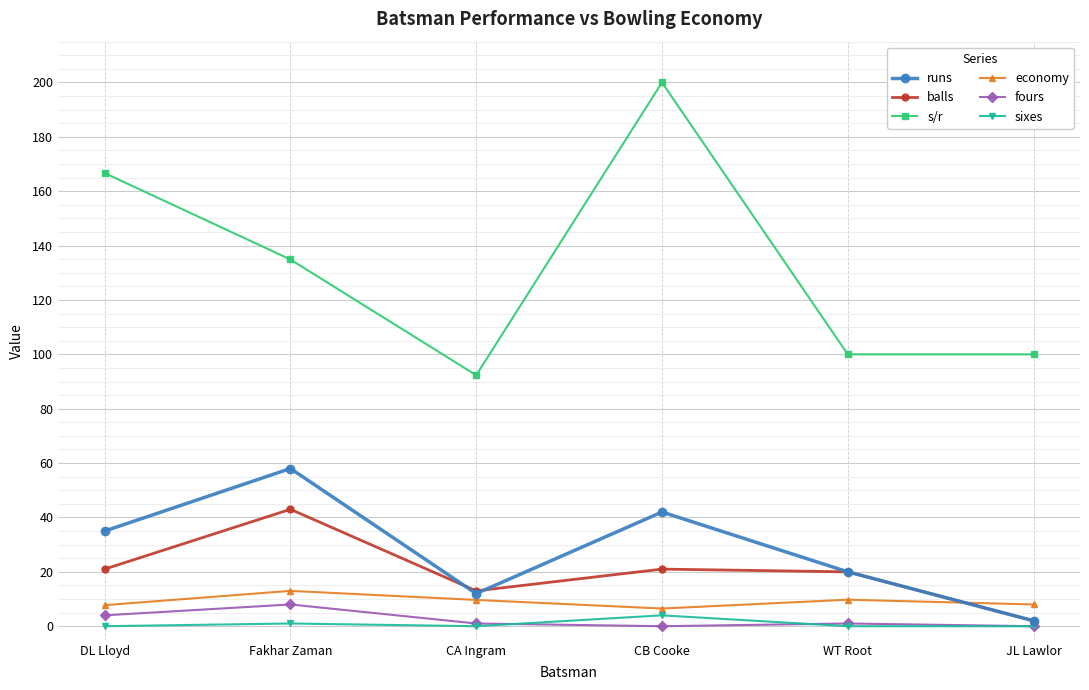

What is the difference between the runs values at Fakhar Zaman and CA Ingram?

46.0